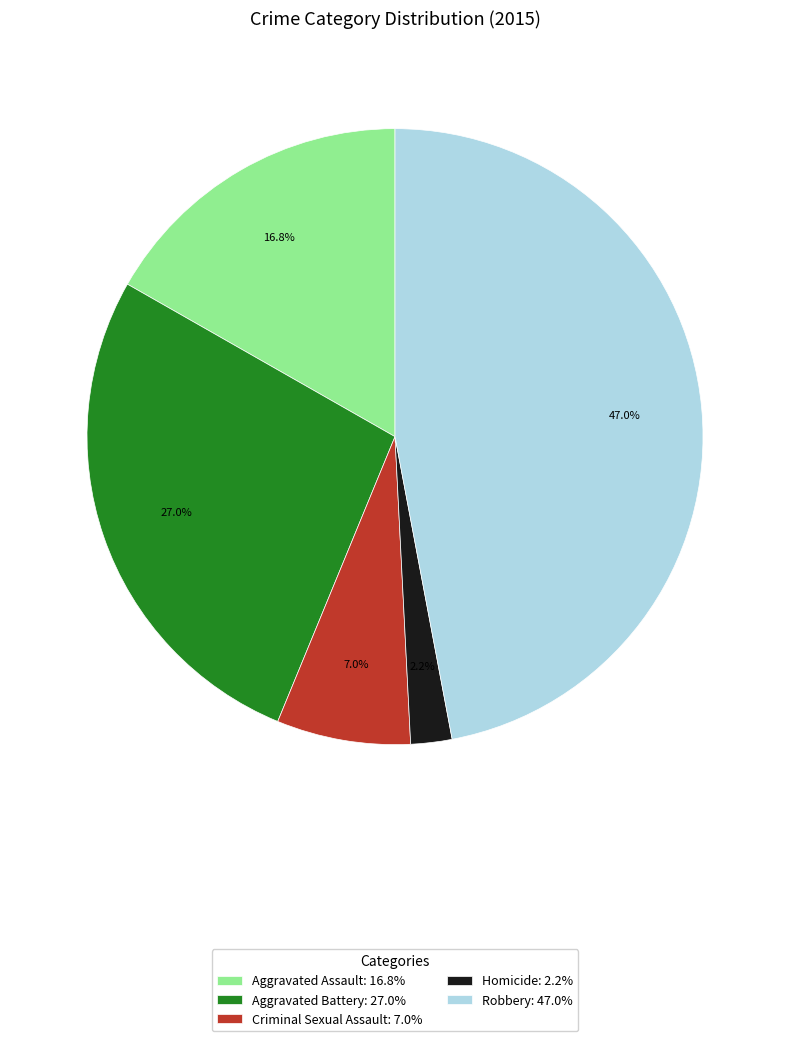

To the nearest percent, what is the difference between the largest and smallest slice percentages?

45%